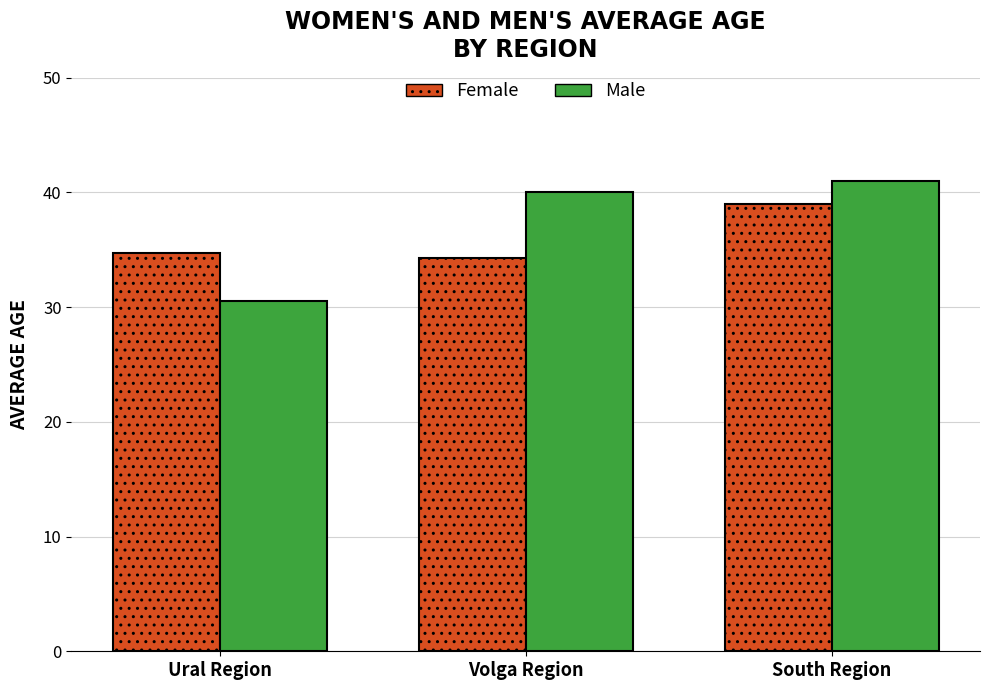

Where is Male nearest to the value 35?

Ural Region